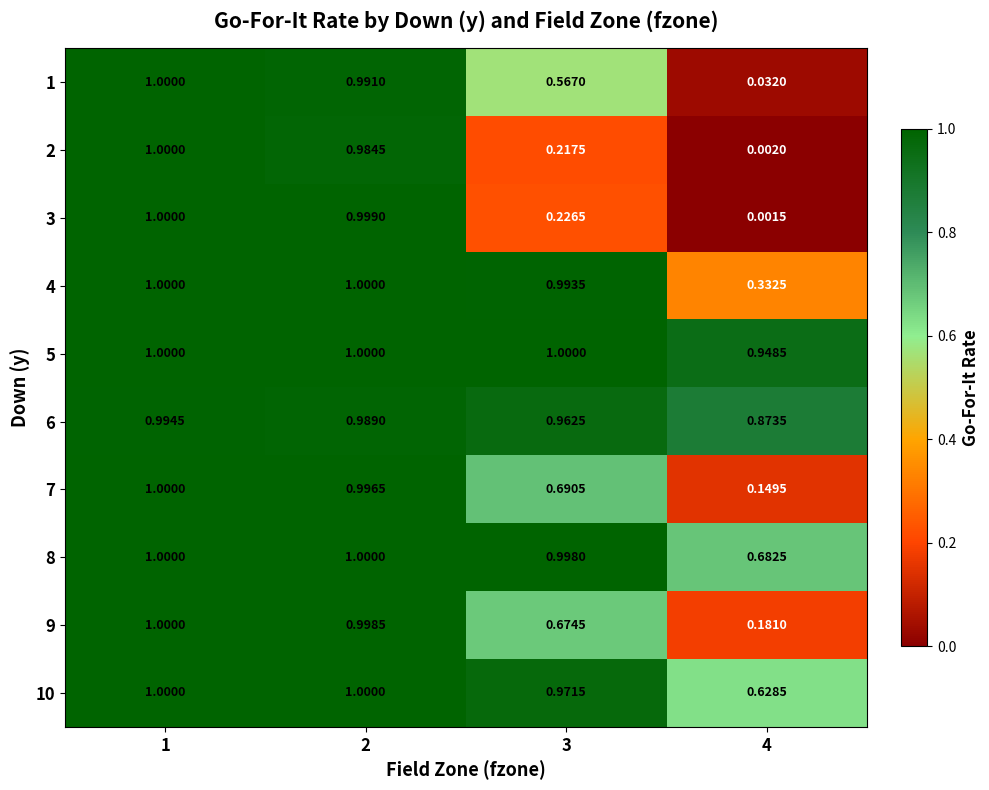

Count the number of data series in this chart.

10